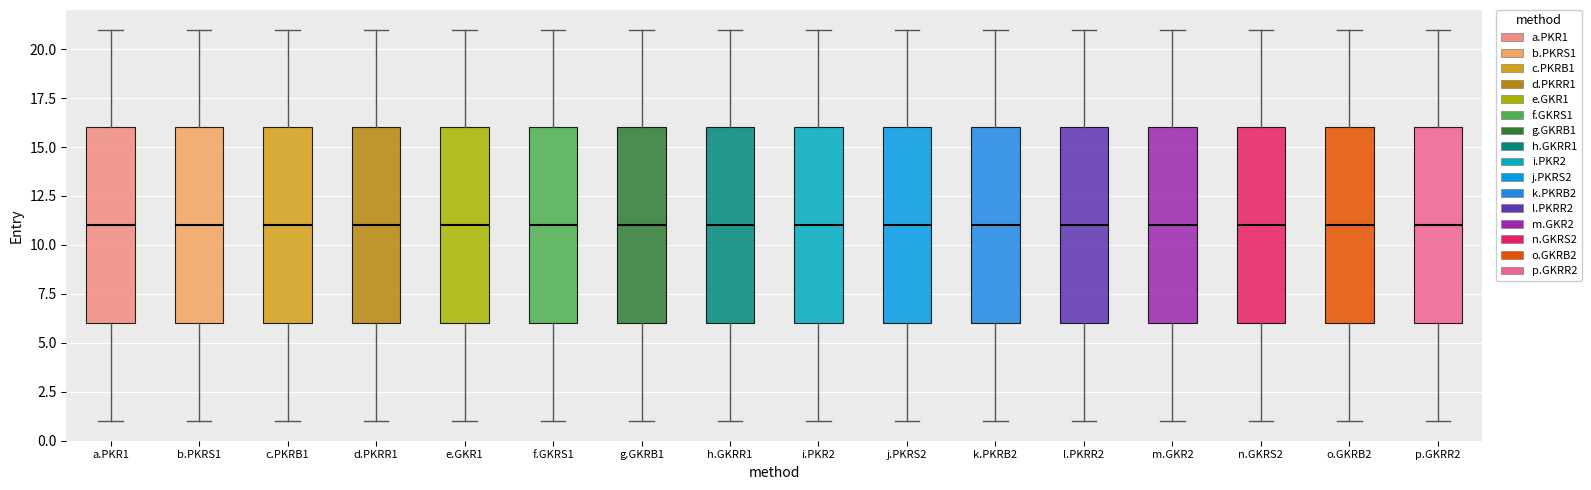

Reading left to right, read every box against the y-axis: the position of its median line, the range the box covers, and the ends of its whiskers. The values are not printed on the chart, so give them approximately, as read against the axis.

a.PKR1: median 11, box 6 to 16, whiskers 1 to 21
b.PKRS1: median 11, box 6 to 16, whiskers 1 to 21
c.PKRB1: median 11, box 6 to 16, whiskers 1 to 21
d.PKRR1: median 11, box 6 to 16, whiskers 1 to 21
e.GKR1: median 11, box 6 to 16, whiskers 1 to 21
f.GKRS1: median 11, box 6 to 16, whiskers 1 to 21
g.GKRB1: median 11, box 6 to 16, whiskers 1 to 21
h.GKRR1: median 11, box 6 to 16, whiskers 1 to 21
i.PKR2: median 11, box 6 to 16, whiskers 1 to 21
j.PKRS2: median 11, box 6 to 16, whiskers 1 to 21
k.PKRB2: median 11, box 6 to 16, whiskers 1 to 21
l.PKRR2: median 11, box 6 to 16, whiskers 1 to 21
m.GKR2: median 11, box 6 to 16, whiskers 1 to 21
n.GKRS2: median 11, box 6 to 16, whiskers 1 to 21
o.GKRB2: median 11, box 6 to 16, whiskers 1 to 21
p.GKRR2: median 11, box 6 to 16, whiskers 1 to 21